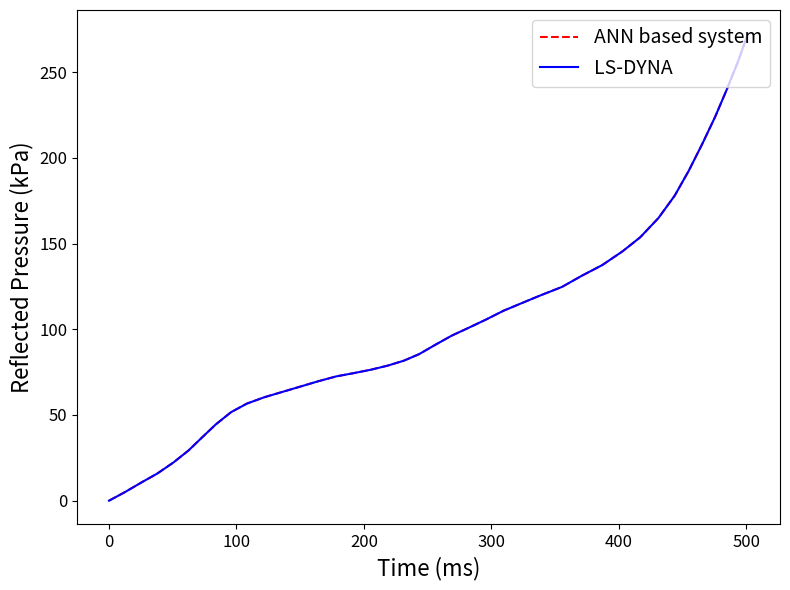

Does the chart have visible grid lines?

No